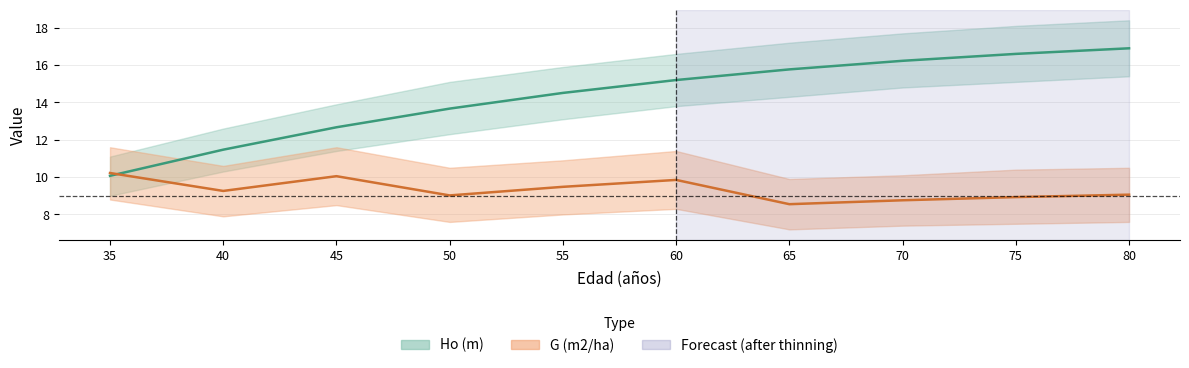

Which has a higher value, 35 or 45?

45